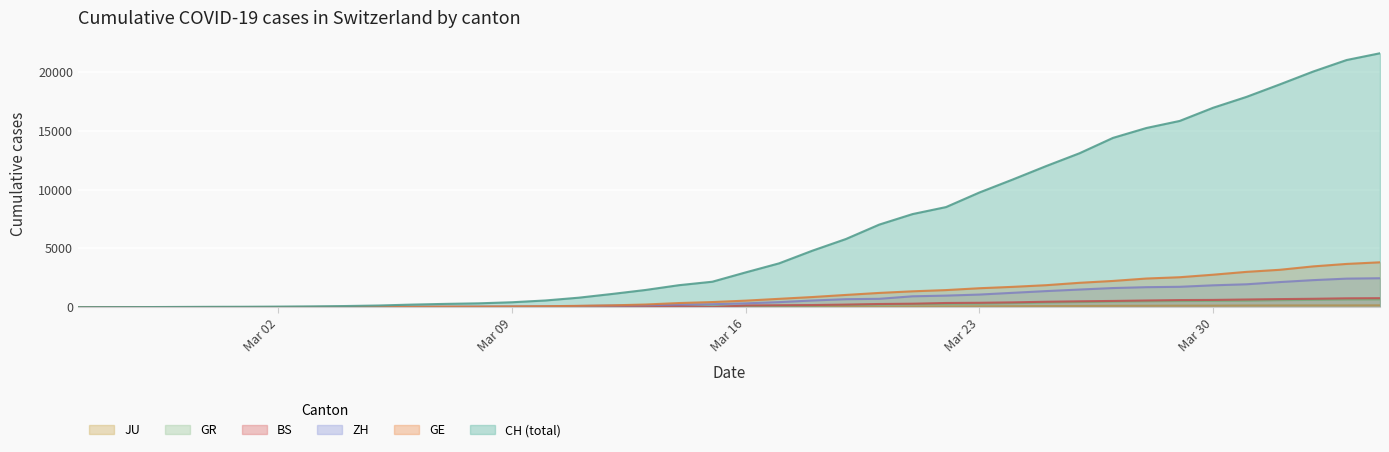

Which series has the largest total across all categories?

CH (total)